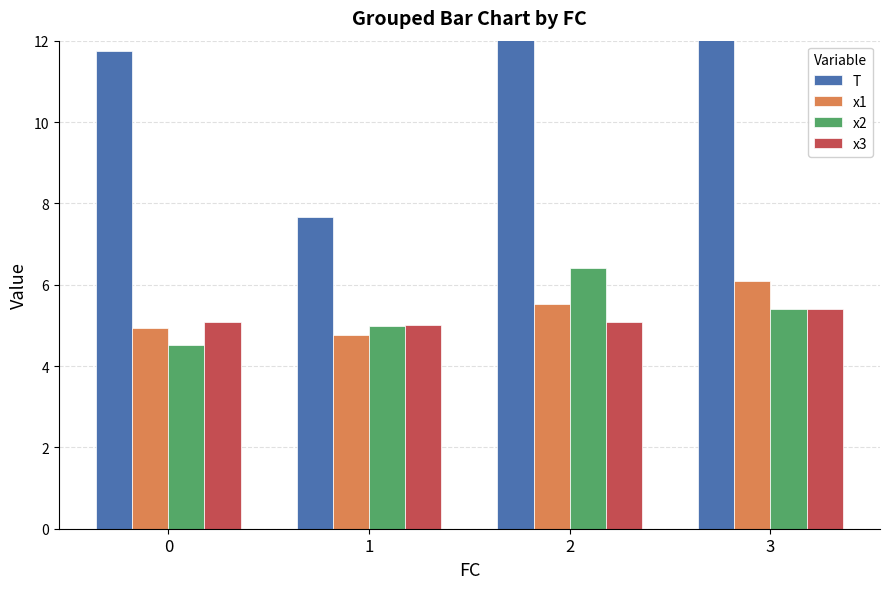

How many values in the T series exceed 13?

2